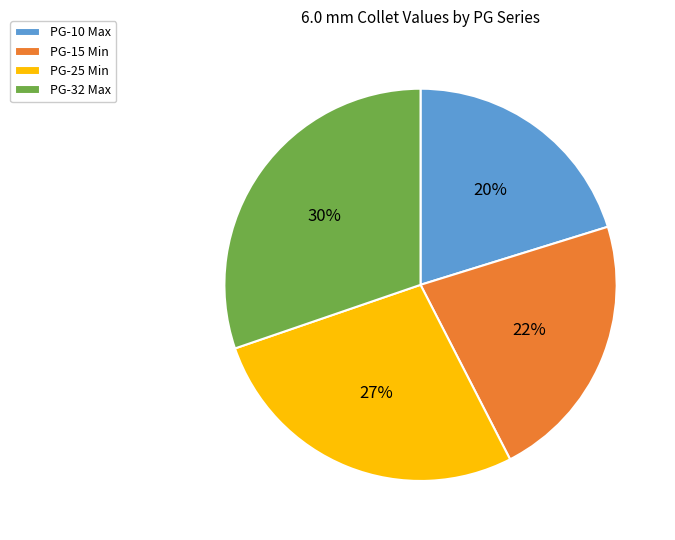

Do PG-32 Max and PG-25 Min together represent more than half of the pie?

Yes